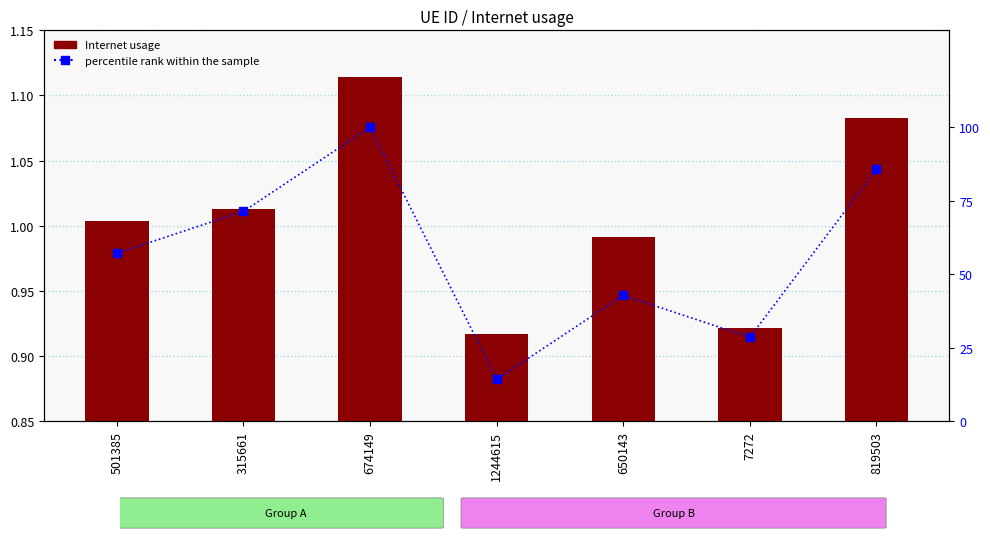

Is it true that Internet usage equals 0.9 at 7272?

True